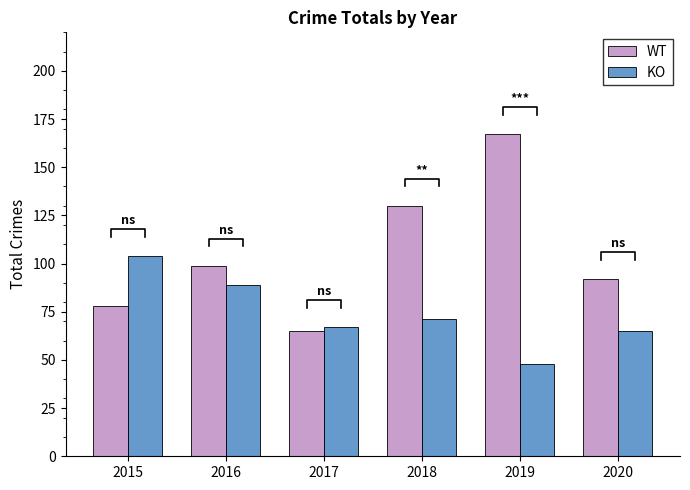

How many groups of bars are there?

6